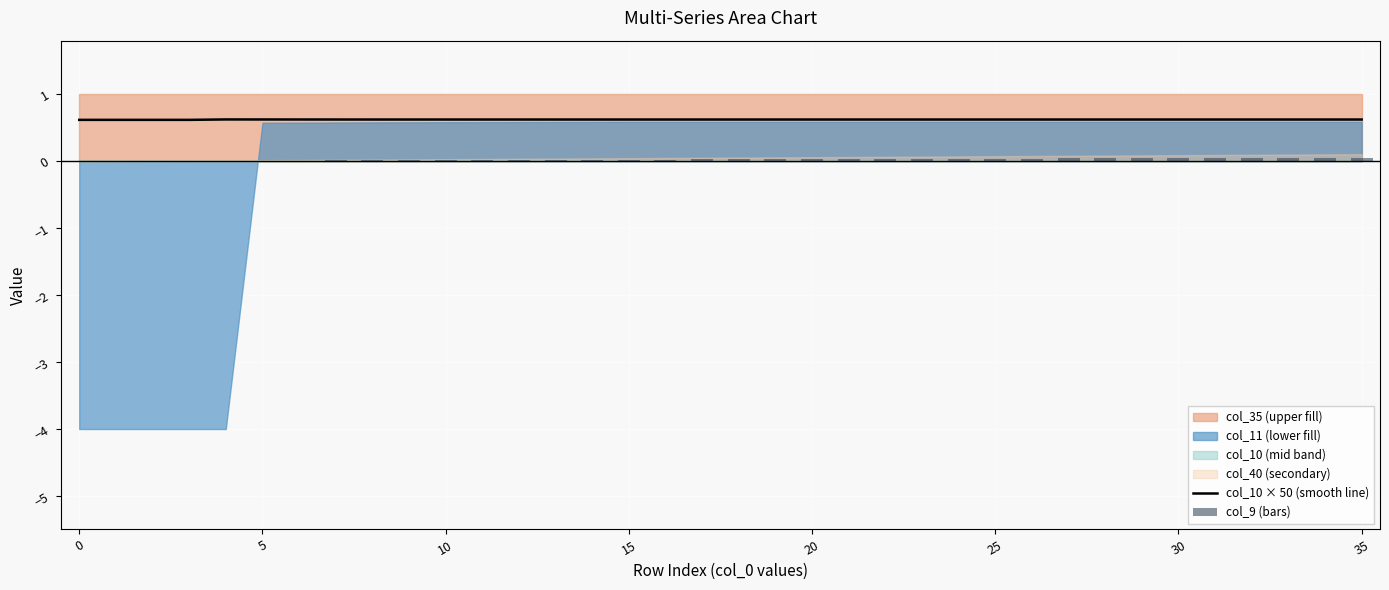

How many bars are there in total?

72